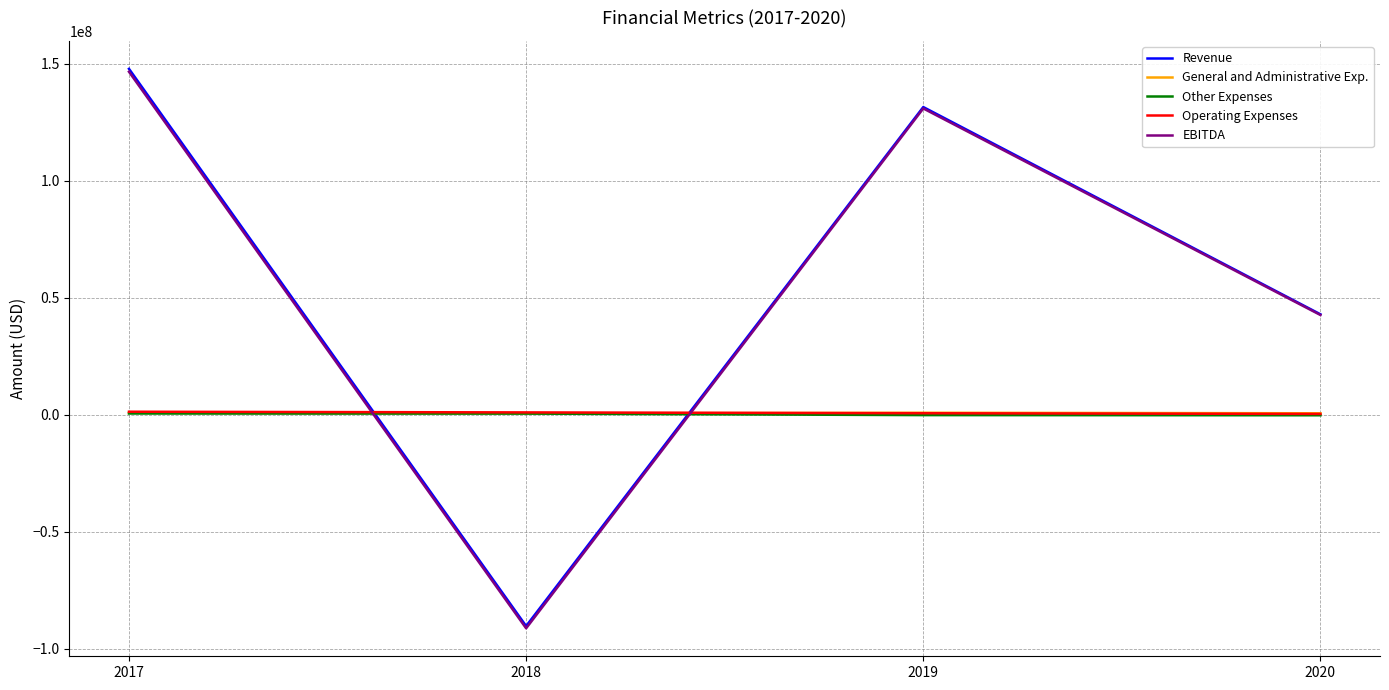

What is the total value across all series at 2020?

86021369